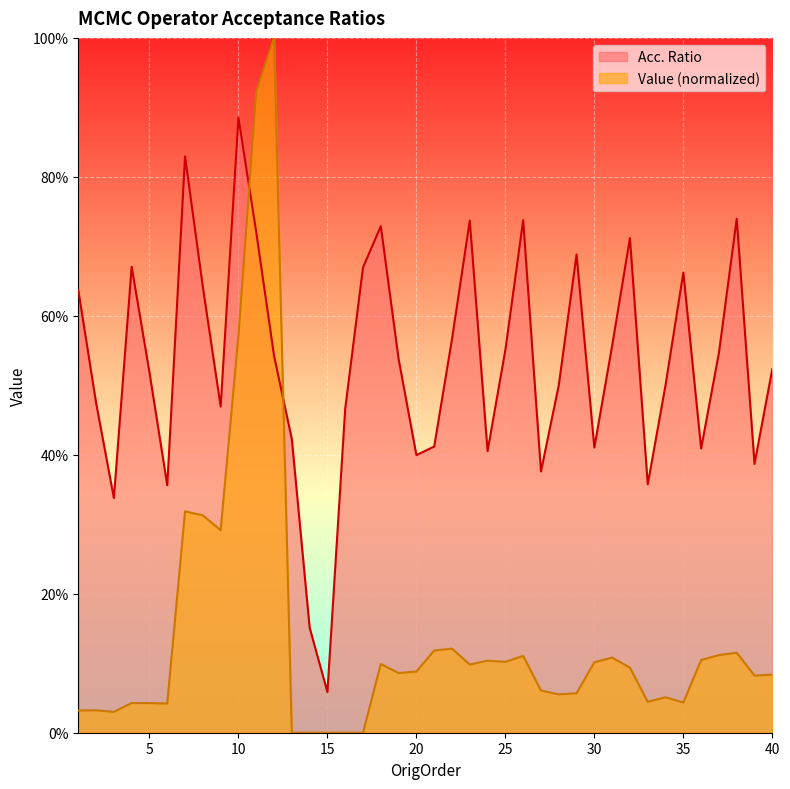

Is it true that Value equals 0.0 at 6?

False